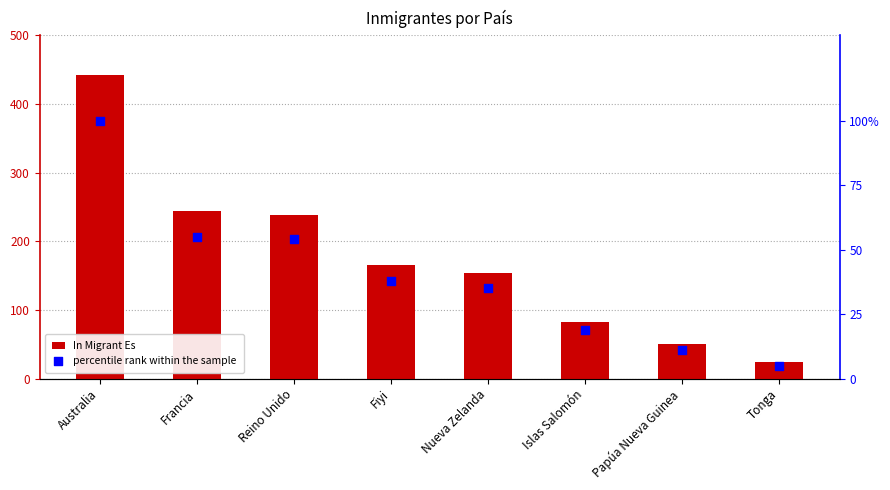

Which series contains the highest Y value?

In Migrant Es